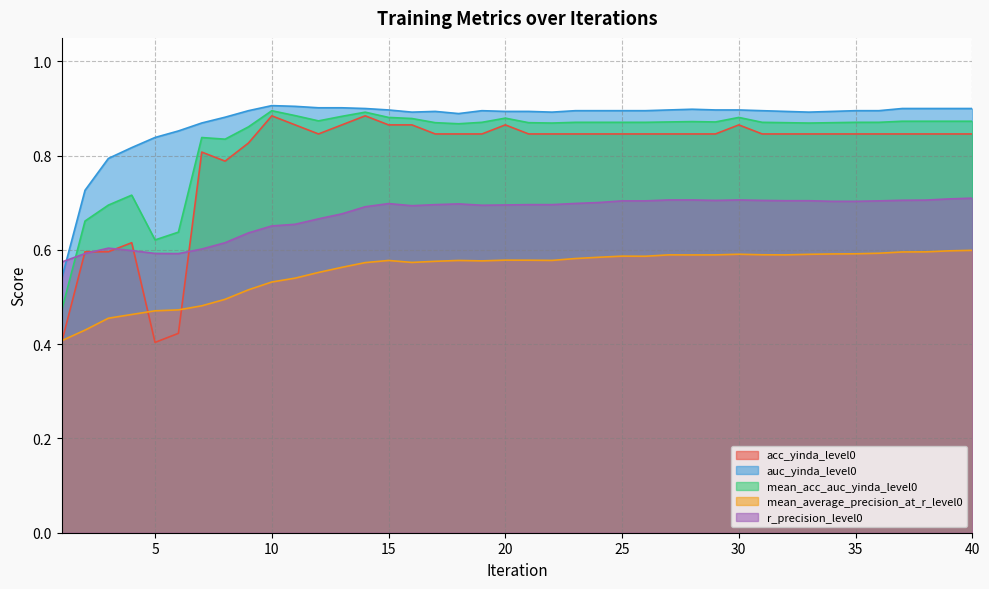

Reading left to right, what are all the values shown in this chart?

acc_yinda_level0: 1=0.4	2=0.6	3=0.6	4=0.6	5=0.4	6=0.4	7=0.8	8=0.8	9=0.8	10=0.9	11=0.9	12=0.8	13=0.9	14=0.9	15=0.9	16=0.9	17=0.8	18=0.8	19=0.8	20=0.9	21=0.8	22=0.8	23=0.8	24=0.8	25=0.8	26=0.8	27=0.8	28=0.8	29=0.8	30=0.9	31=0.8	32=0.8	33=0.8	34=0.8	35=0.8	36=0.8	37=0.8	38=0.8	39=0.8	40=0.8
auc_yinda_level0: 1=0.5	2=0.7	3=0.8	4=0.8	5=0.8	6=0.9	7=0.9	8=0.9	9=0.9	10=0.9	11=0.9	12=0.9	13=0.9	14=0.9	15=0.9	16=0.9	17=0.9	18=0.9	19=0.9	20=0.9	21=0.9	22=0.9	23=0.9	24=0.9	25=0.9	26=0.9	27=0.9	28=0.9	29=0.9	30=0.9	31=0.9	32=0.9	33=0.9	34=0.9	35=0.9	36=0.9	37=0.9	38=0.9	39=0.9	40=0.9
mean_acc_auc_yinda_level0: 1=0.5	2=0.7	3=0.7	4=0.7	5=0.6	6=0.6	7=0.8	8=0.8	9=0.9	10=0.9	11=0.9	12=0.9	13=0.9	14=0.9	15=0.9	16=0.9	17=0.9	18=0.9	19=0.9	20=0.9	21=0.9	22=0.9	23=0.9	24=0.9	25=0.9	26=0.9	27=0.9	28=0.9	29=0.9	30=0.9	31=0.9	32=0.9	33=0.9	34=0.9	35=0.9	36=0.9	37=0.9	38=0.9	39=0.9	40=0.9
mean_average_precision_at_r_level0: 1=0.4	2=0.4	3=0.5	4=0.5	5=0.5	6=0.5	7=0.5	8=0.5	9=0.5	10=0.5	11=0.5	12=0.6	13=0.6	14=0.6	15=0.6	16=0.6	17=0.6	18=0.6	19=0.6	20=0.6	21=0.6	22=0.6	23=0.6	24=0.6	25=0.6	26=0.6	27=0.6	28=0.6	29=0.6	30=0.6	31=0.6	32=0.6	33=0.6	34=0.6	35=0.6	36=0.6	37=0.6	38=0.6	39=0.6	40=0.6
r_precision_level0: 1=0.6	2=0.6	3=0.6	4=0.6	5=0.6	6=0.6	7=0.6	8=0.6	9=0.6	10=0.7	11=0.7	12=0.7	13=0.7	14=0.7	15=0.7	16=0.7	17=0.7	18=0.7	19=0.7	20=0.7	21=0.7	22=0.7	23=0.7	24=0.7	25=0.7	26=0.7	27=0.7	28=0.7	29=0.7	30=0.7	31=0.7	32=0.7	33=0.7	34=0.7	35=0.7	36=0.7	37=0.7	38=0.7	39=0.7	40=0.7